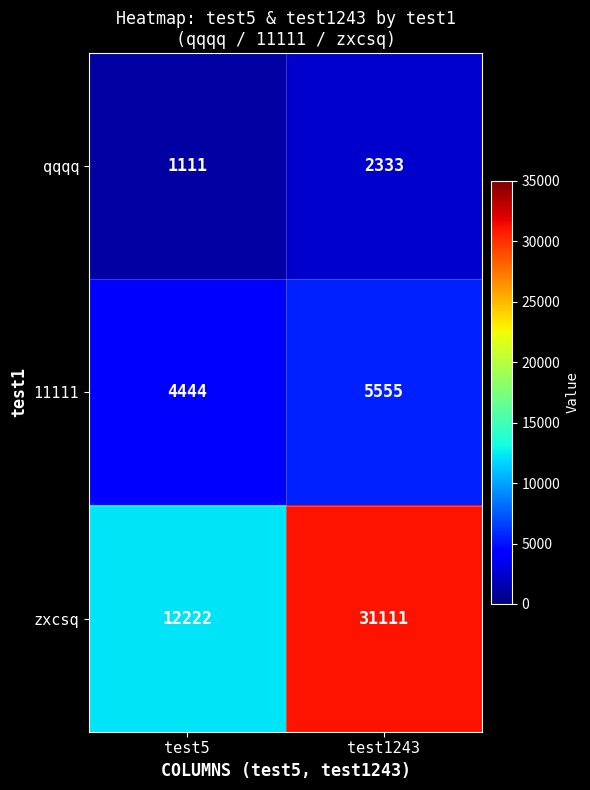

Reading right to left, transcribe all the data shown in this chart.

qqqq: 2333	1111
11111: 5555	4444
zxcsq: 31111	12222